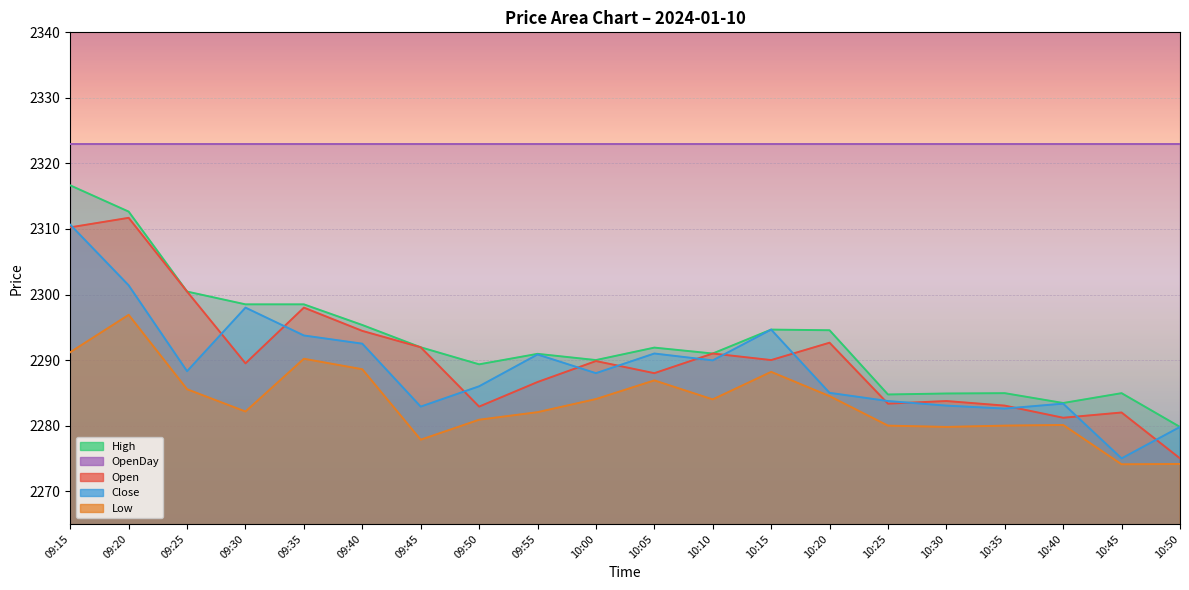

True or false: Close and High cross at least once.

False